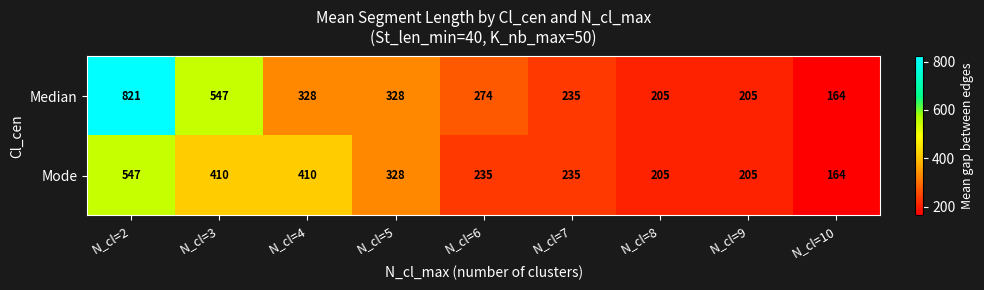

Read the Median value at N_cl=7.

235